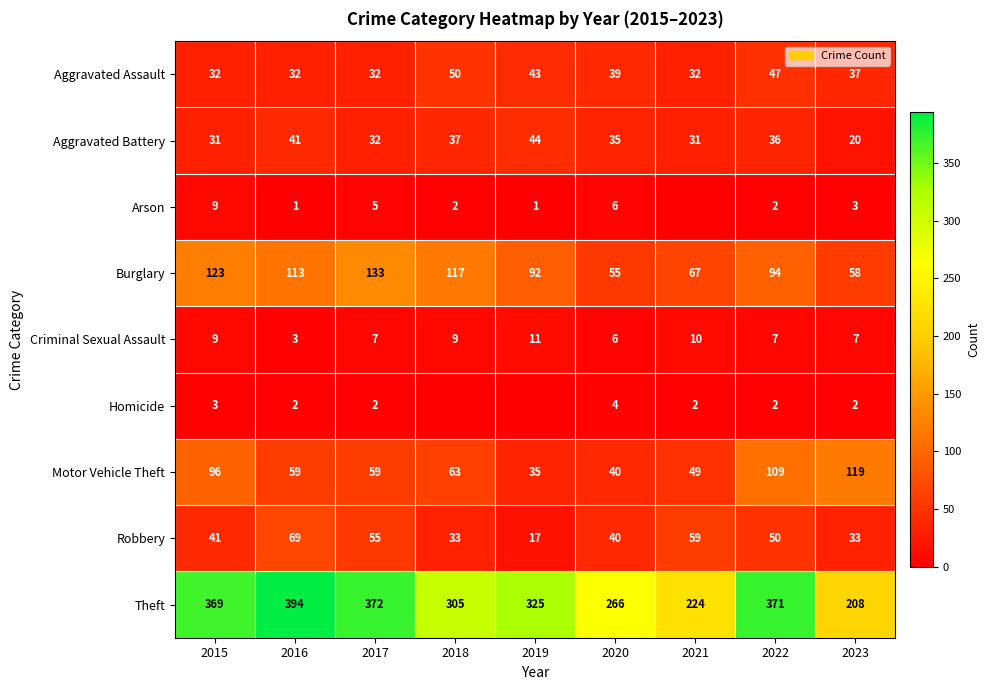

Which category has the highest value in the Theft series?

2016